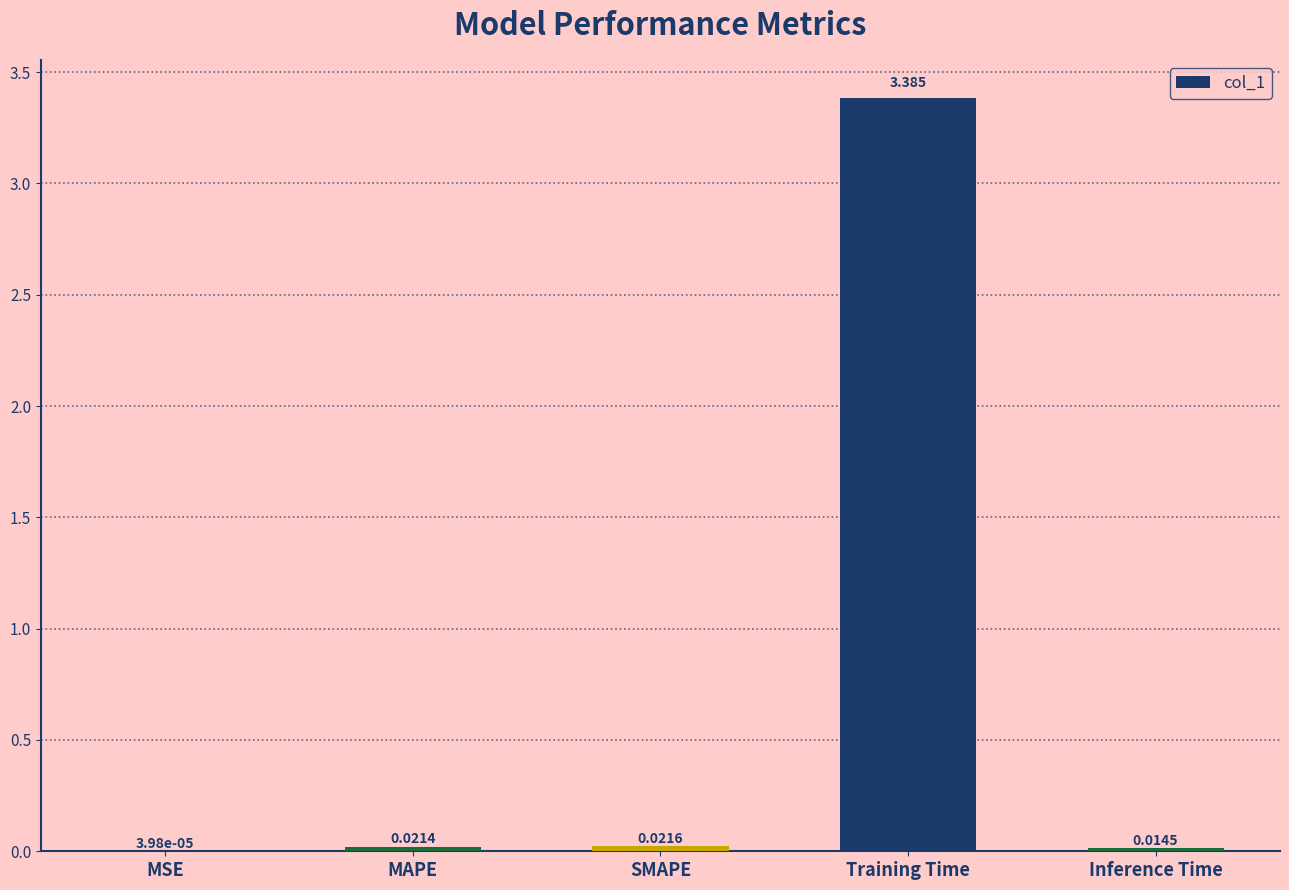

Which category has the highest value across all series?

Training Time